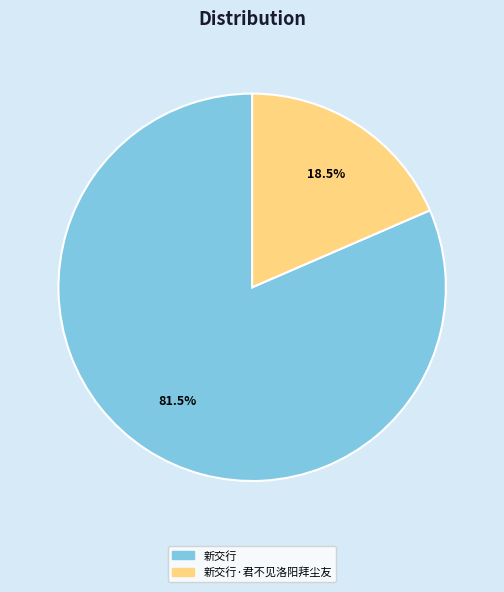

Is there a majority slice in this chart?

Yes